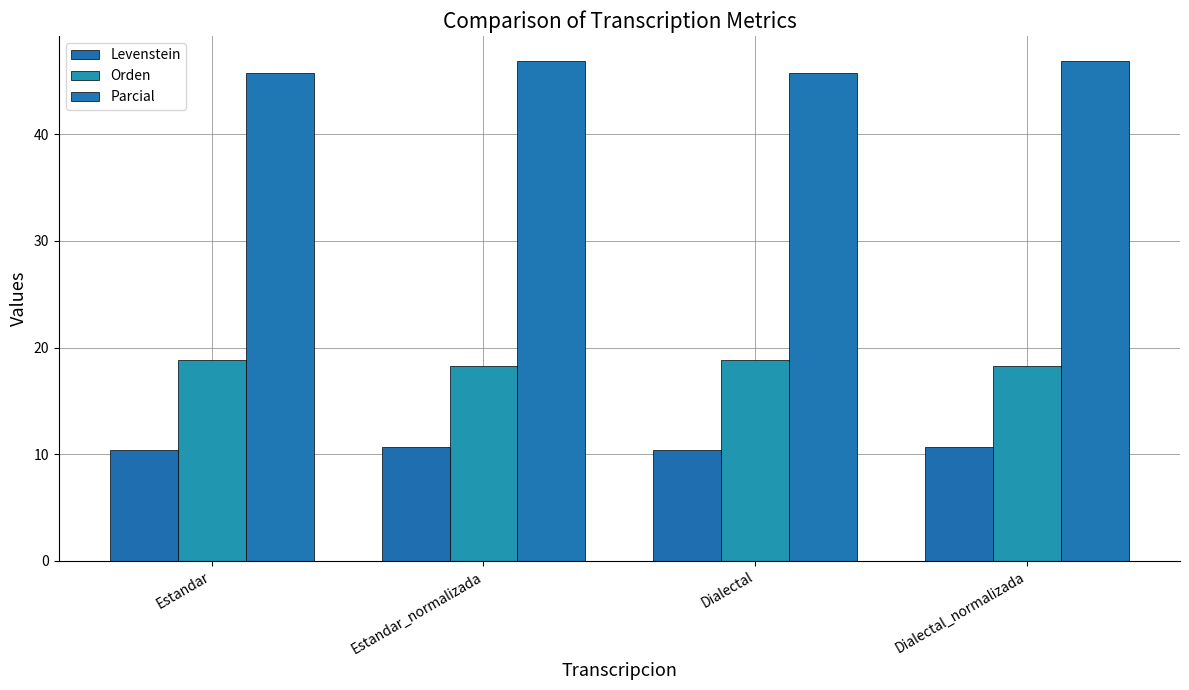

At how many categories does at least one series exceed 32?

4